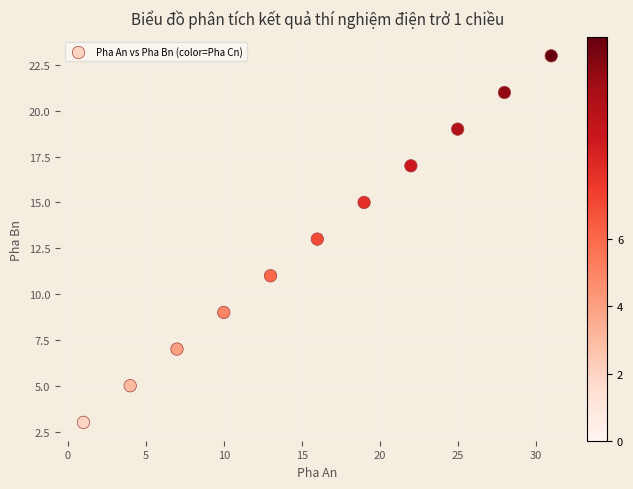

What is the range of X values (max minus min)?

30